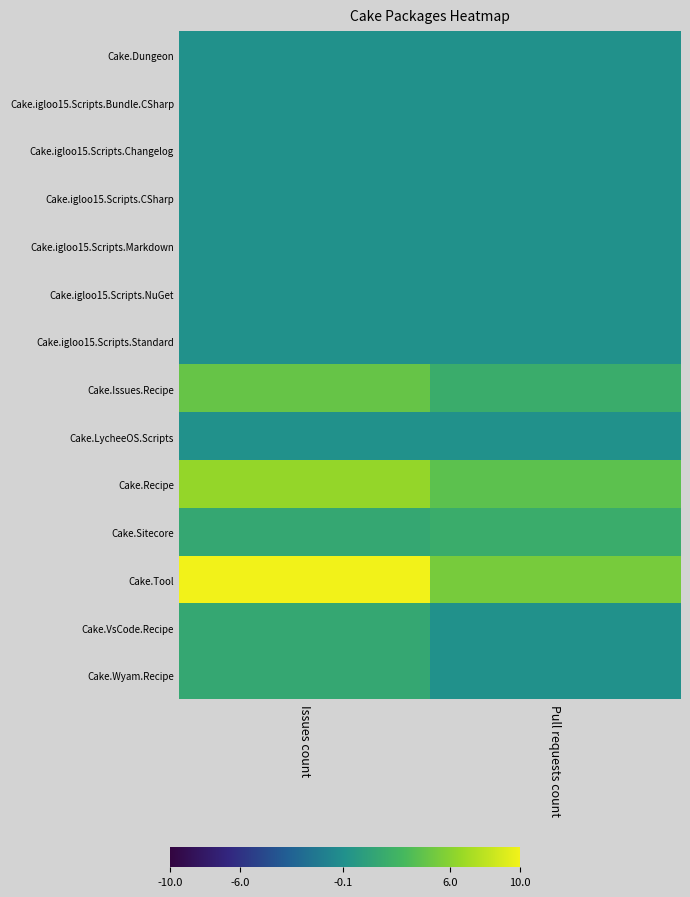

What is the greatest value displayed?

10.0